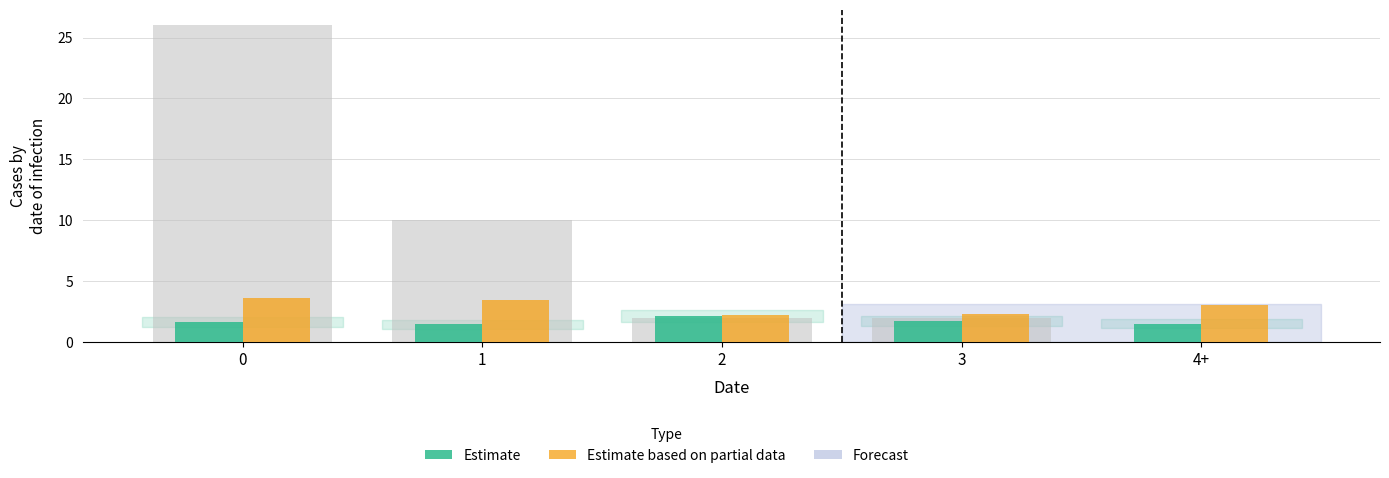

Does the chart contain stacked bars?

No